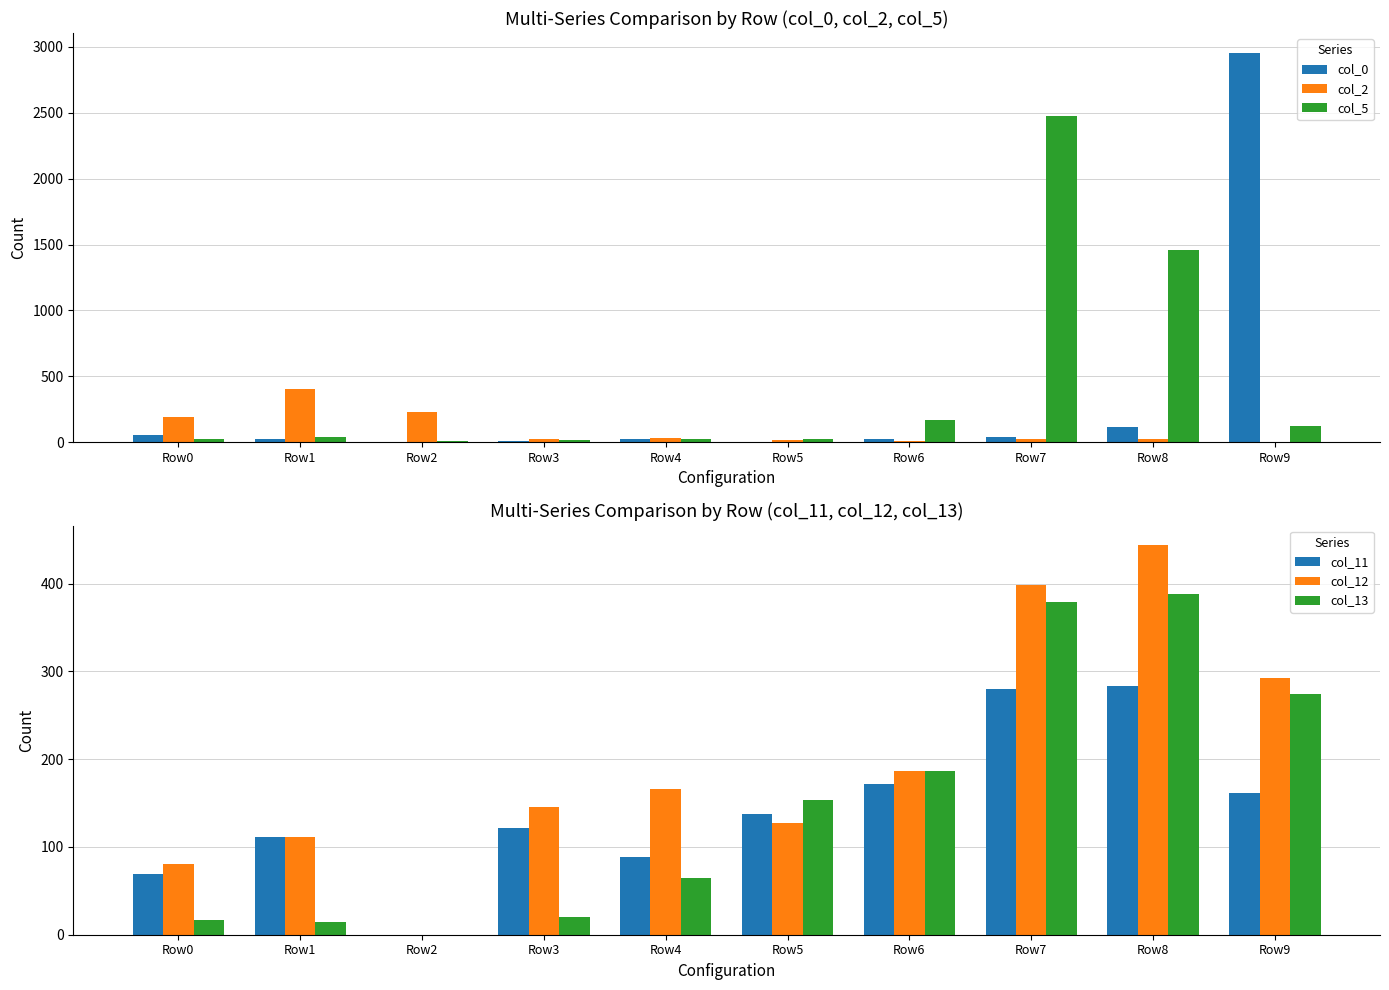

List the series in order of their peak value, lowest first.

col_11, col_13, col_2, col_12, col_5, col_0